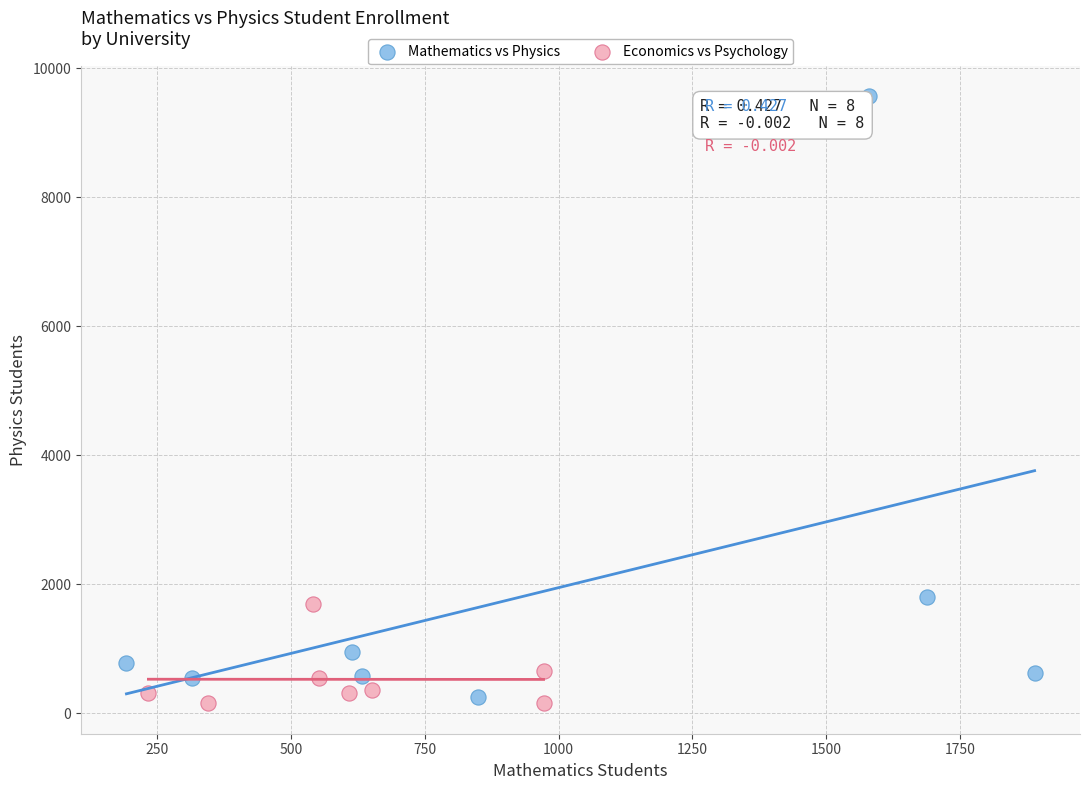

Which series has the widest spread of Y values?

Mathematics vs Physics